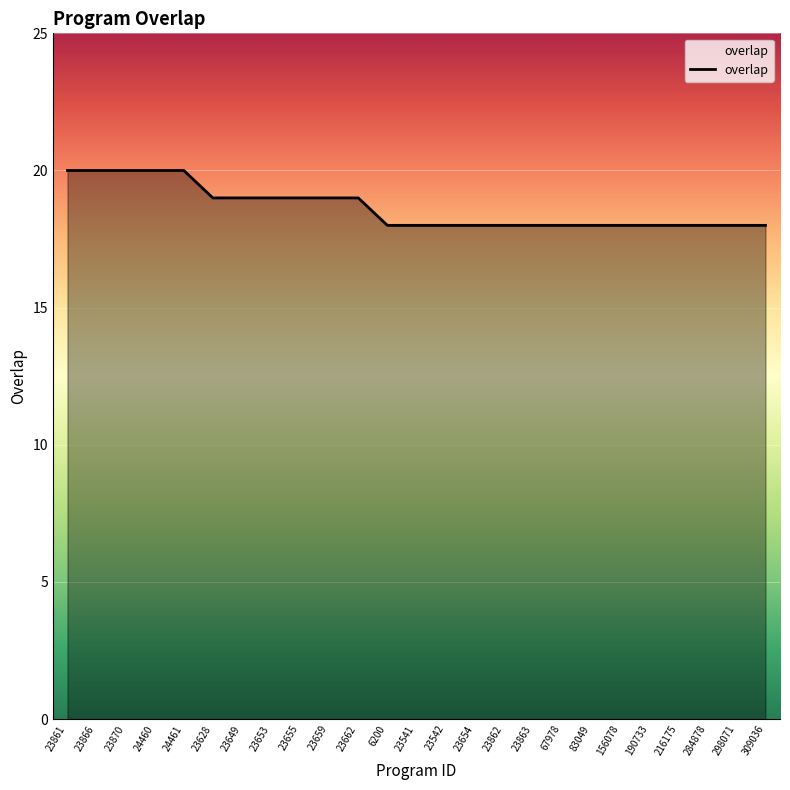

What is the maximum value shown in the chart?

20